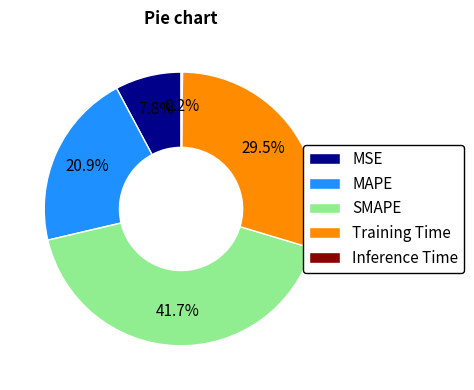

Is MSE the majority of the pie?

No